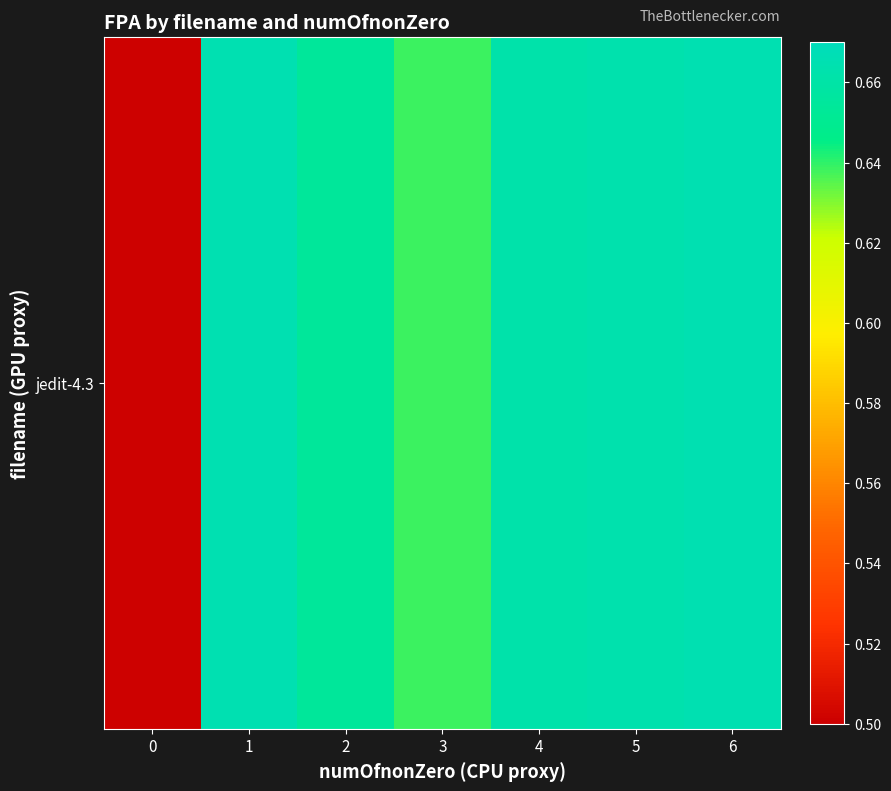

What is the average value?

0.6